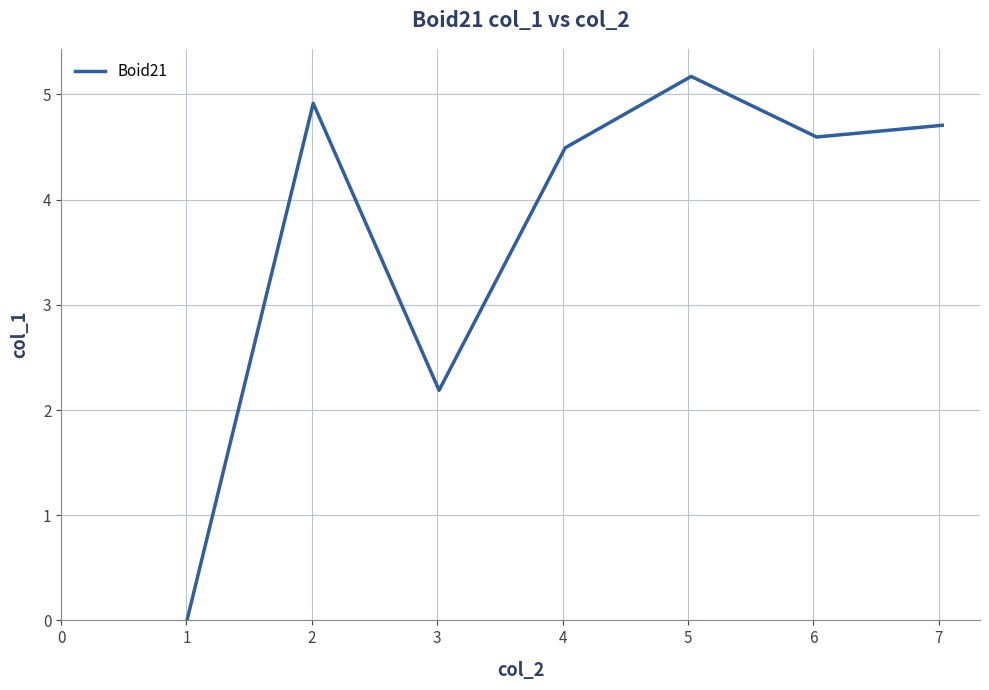

How many interior local valleys (lower than both neighbors) does the data have?

2